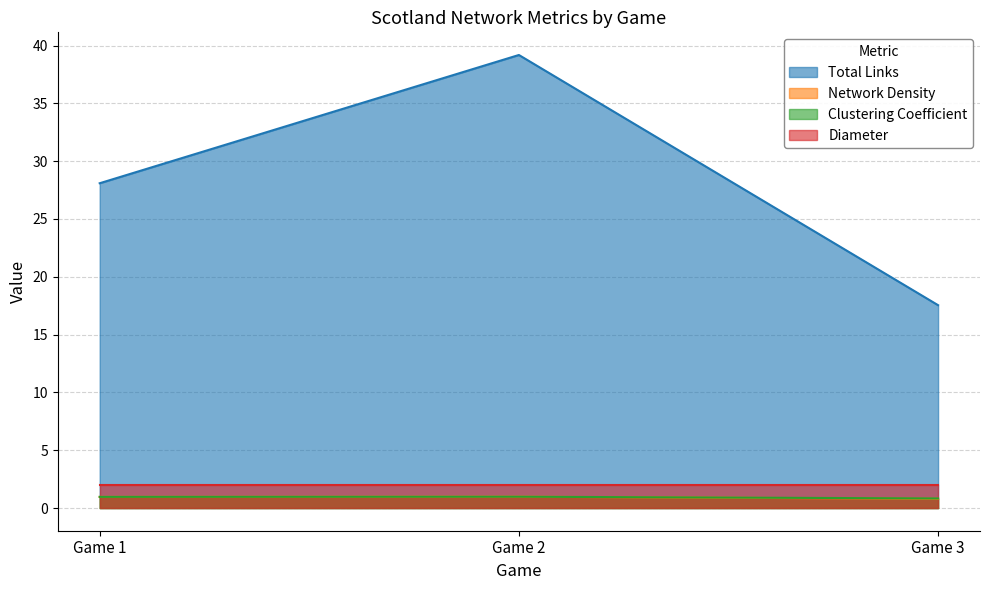

Is the value of Total Links at Game 1 greater than the value of Clustering Coefficient at Game 3?

Yes